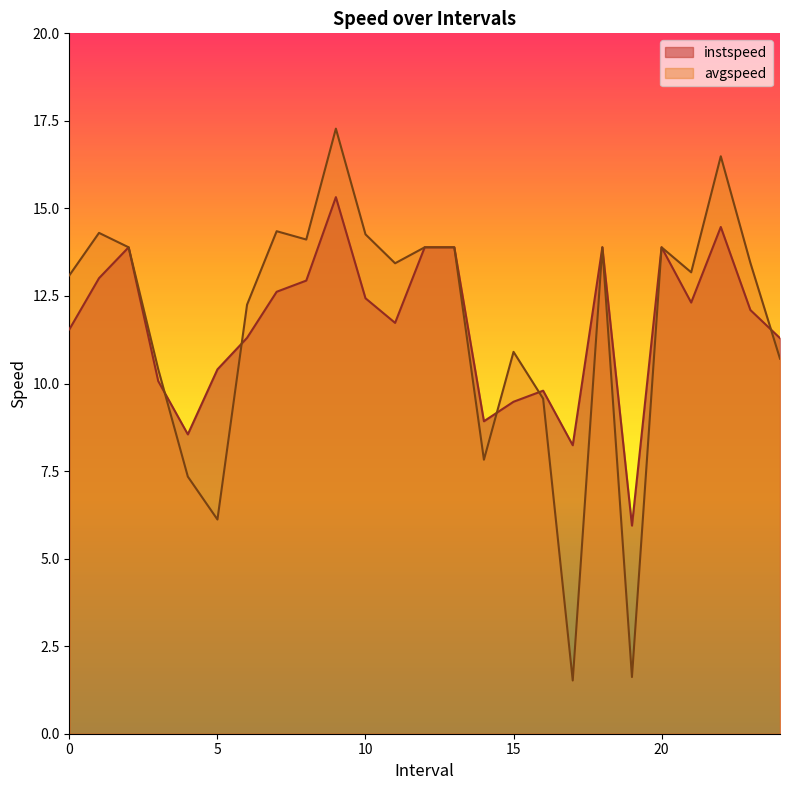

What is the average value of the avgspeed series?

11.7